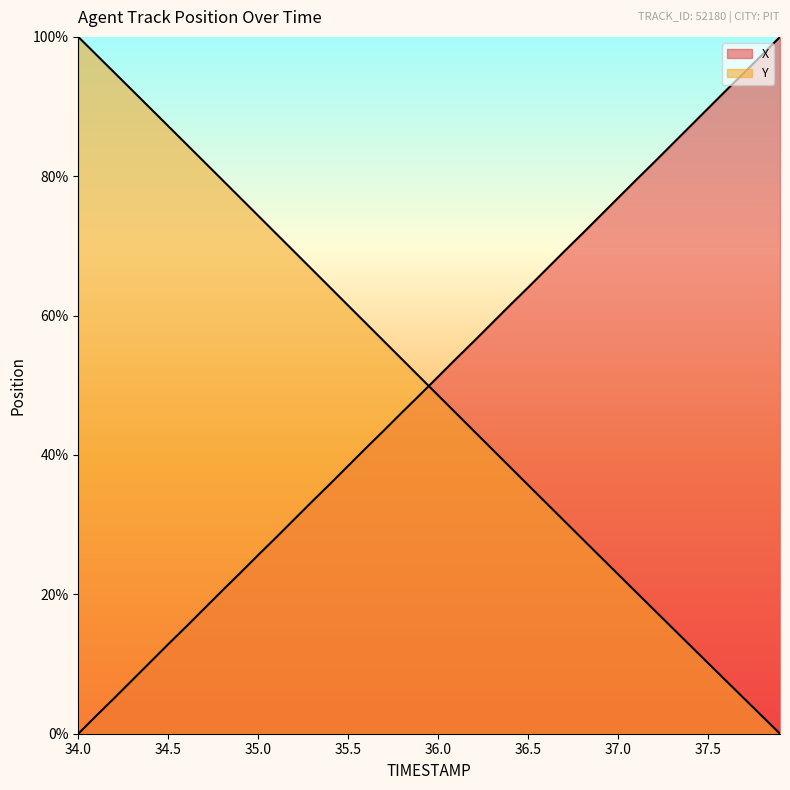

How many intersections are there between X and Y?

1